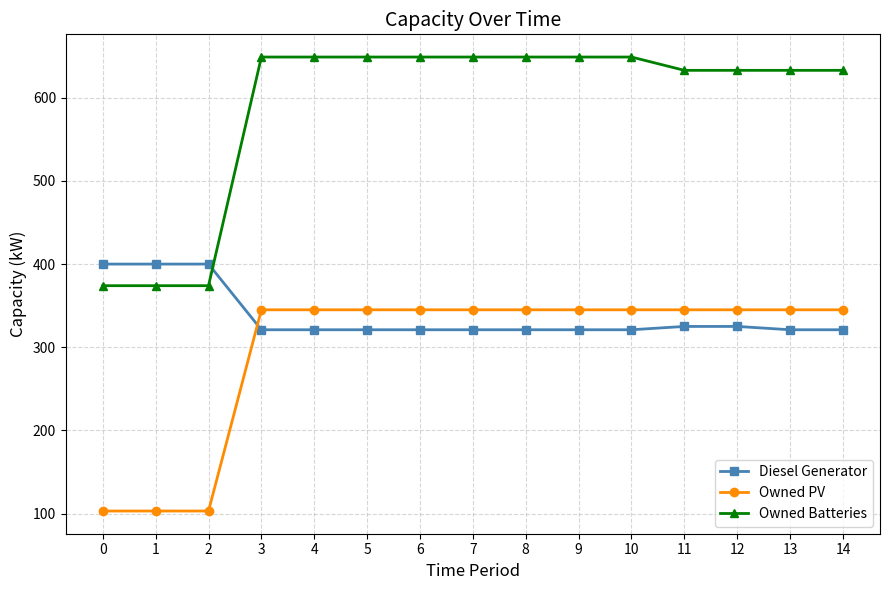

What is the sum of the Owned Batteries values at 4 and 0?

1023